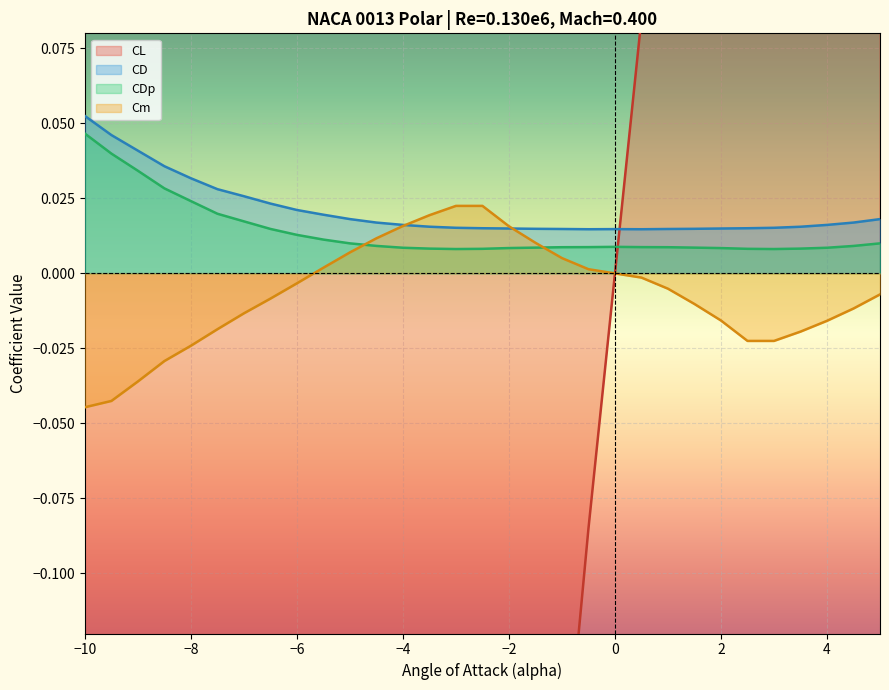

Reading right to left, transcribe all the data shown in this chart.

CL: 0.7	0.7	0.6	0.6	0.5	0.5	0.4	0.3	0.2	0.1	-0.0	-0.1	-0.2	-0.3	-0.4	-0.5	-0.5	-0.6	-0.6	-0.7	-0.7	-0.7	-0.8	-0.8	-0.8	-0.9	-0.9	-0.9	-0.9	-0.9	-0.9
CD: 0.0	0.0	0.0	0.0	0.0	0.0	0.0	0.0	0.0	0.0	0.0	0.0	0.0	0.0	0.0	0.0	0.0	0.0	0.0	0.0	0.0	0.0	0.0	0.0	0.0	0.0	0.0	0.0	0.0	0.0	0.1
CDp: 0.0	0.0	0.0	0.0	0.0	0.0	0.0	0.0	0.0	0.0	0.0	0.0	0.0	0.0	0.0	0.0	0.0	0.0	0.0	0.0	0.0	0.0	0.0	0.0	0.0	0.0	0.0	0.0	0.0	0.0	0.0
Cm: -0.0	-0.0	-0.0	-0.0	-0.0	-0.0	-0.0	-0.0	-0.0	-0.0	-0.0	0.0	0.0	0.0	0.0	0.0	0.0	0.0	0.0	0.0	0.0	0.0	-0.0	-0.0	-0.0	-0.0	-0.0	-0.0	-0.0	-0.0	-0.0